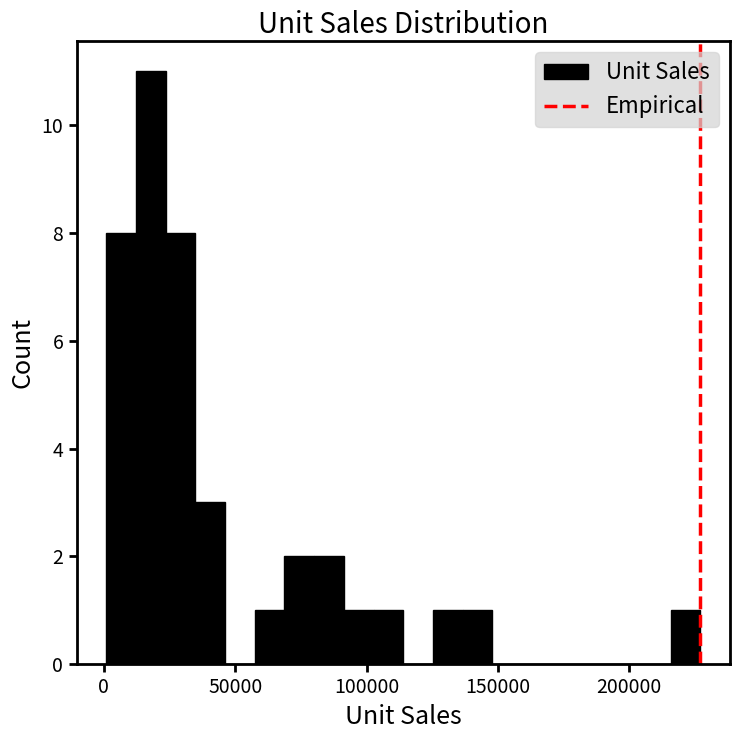

Read against the x-axis, roughly where is the centre of the tallest bar?

20000